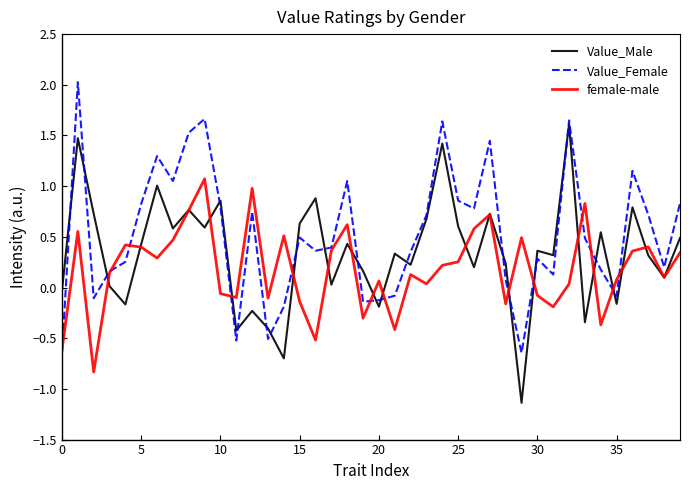

Which series has the largest total across all categories?

Value_Female